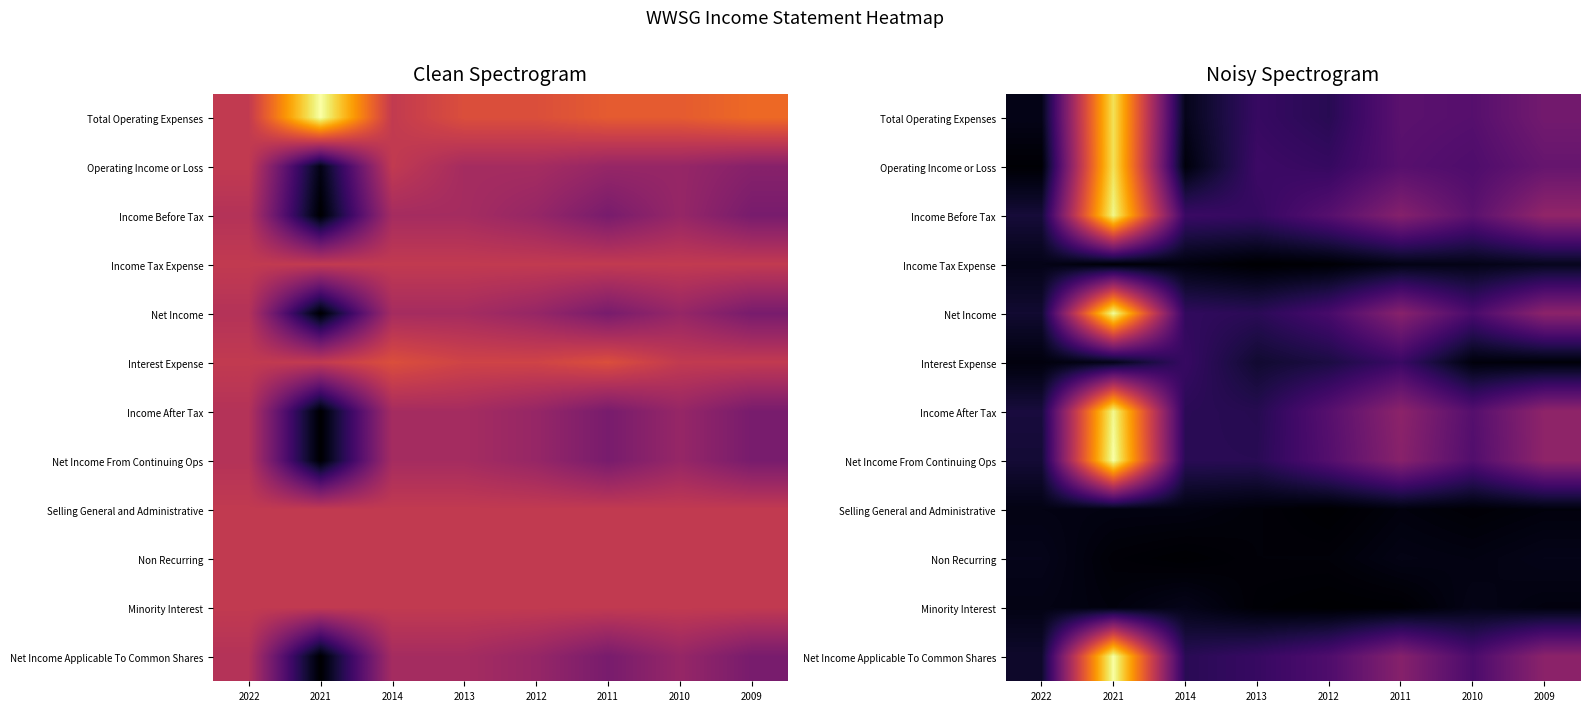

Which category has the lowest value across all series?

2012